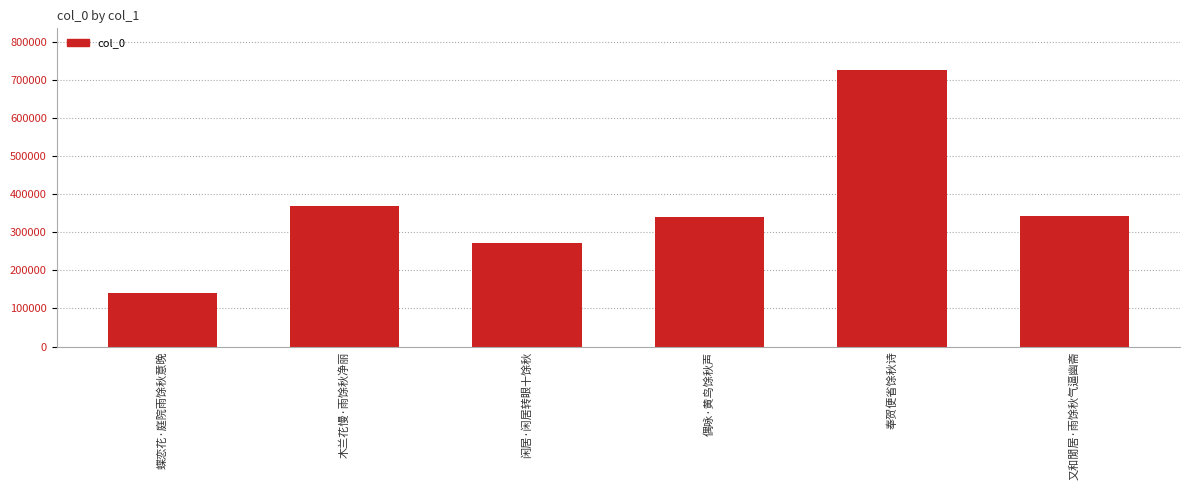

What is the maximum value shown in the chart?

725989